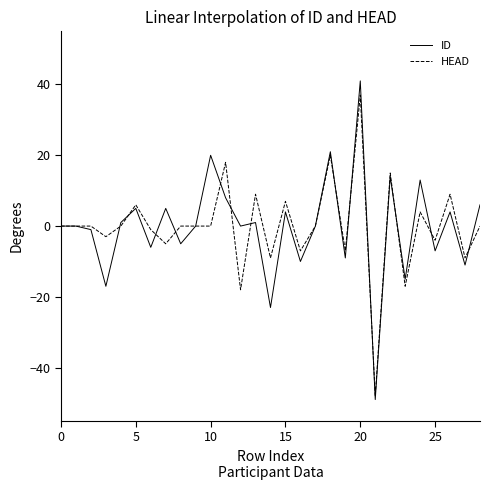

What is the minimum value shown in the chart?

-49